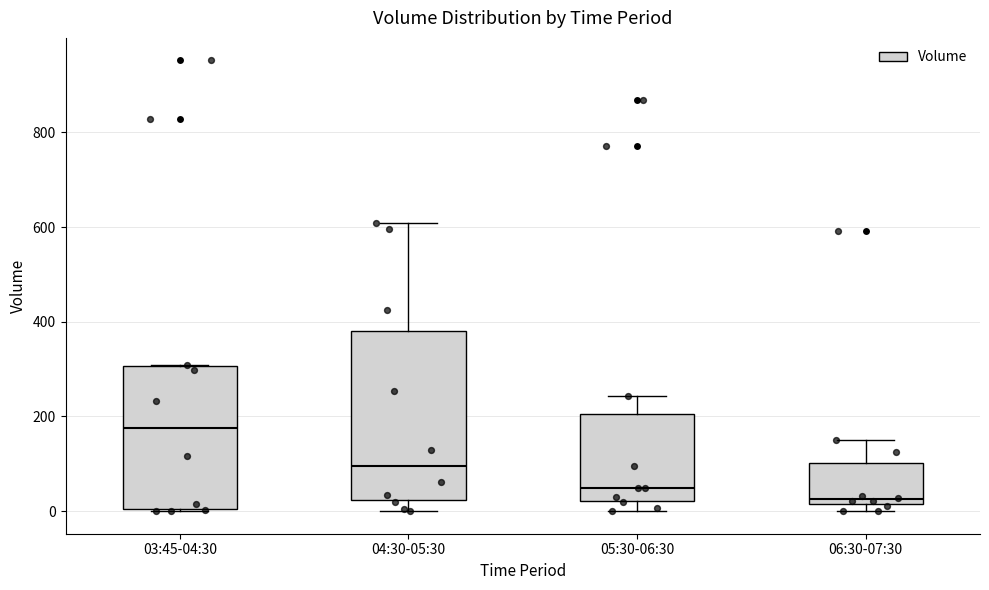

Where does the upper whisker of the box for 05:30-06:30 end on the y-axis? The values are not printed on the chart, so give them approximately, as read against the axis.

240